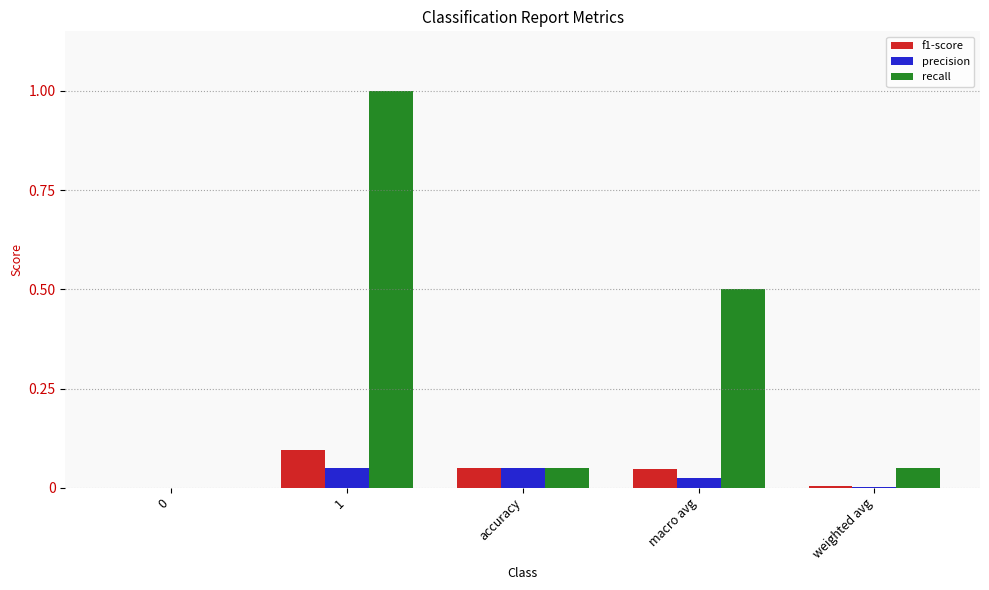

Which series has the largest total across all categories?

recall